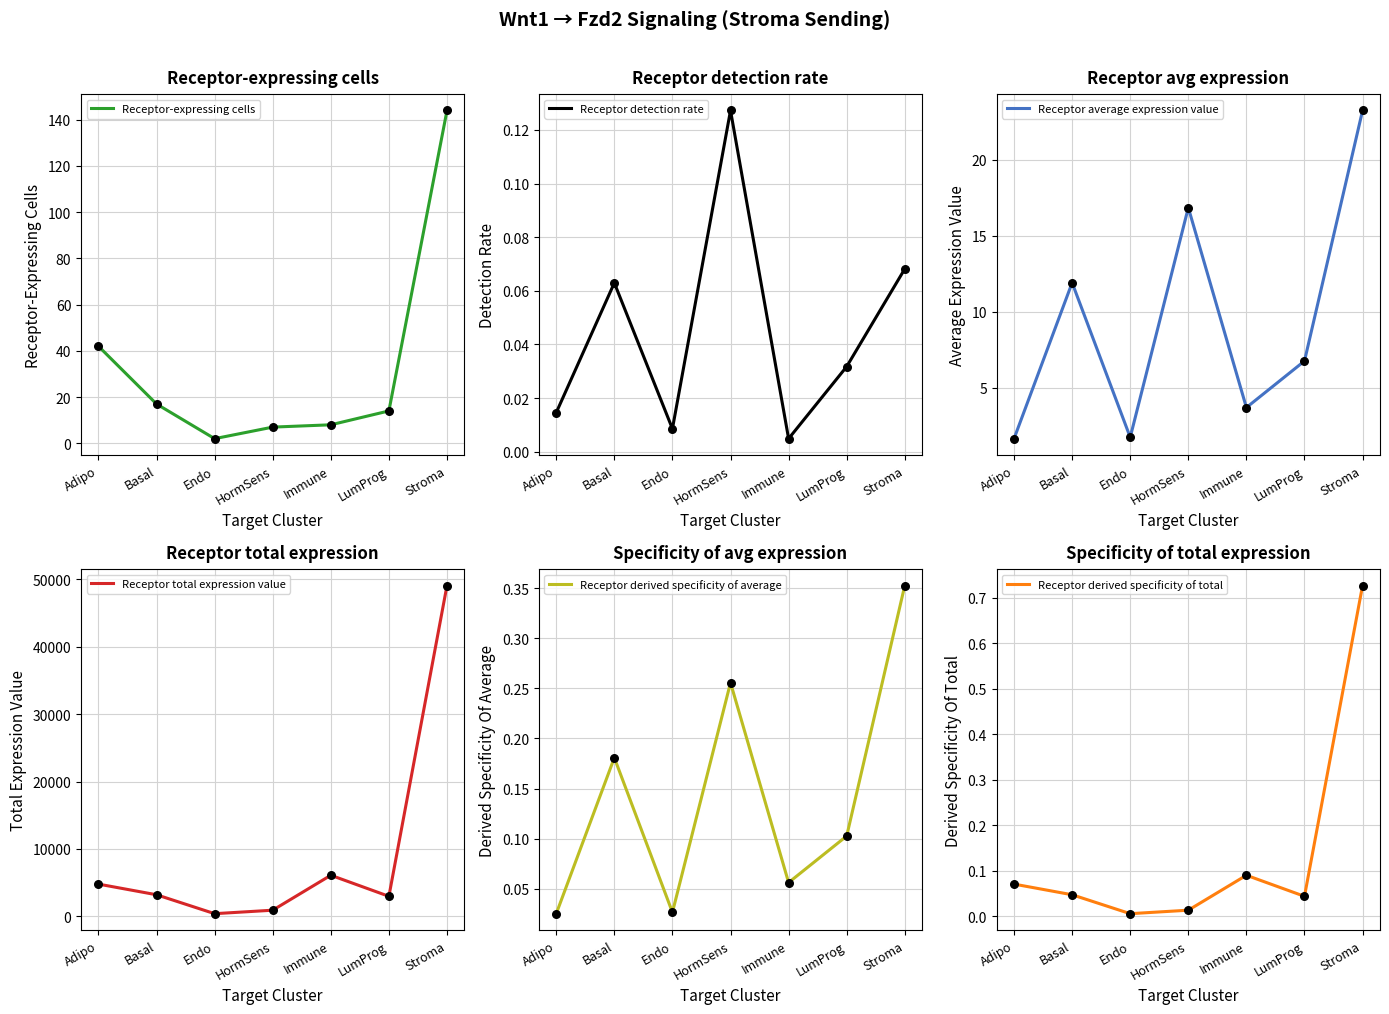

At how many categories does at least one series exceed 43363?

1